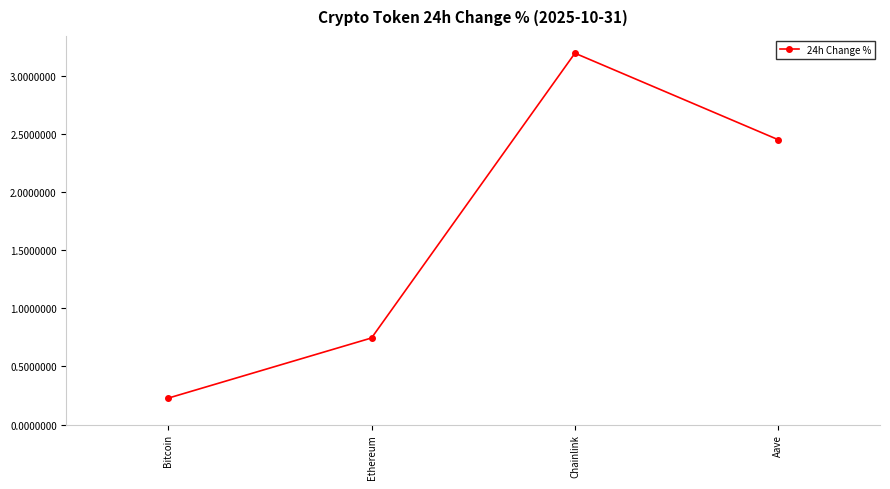

Does the chart display data point markers on the line(s)?

Yes